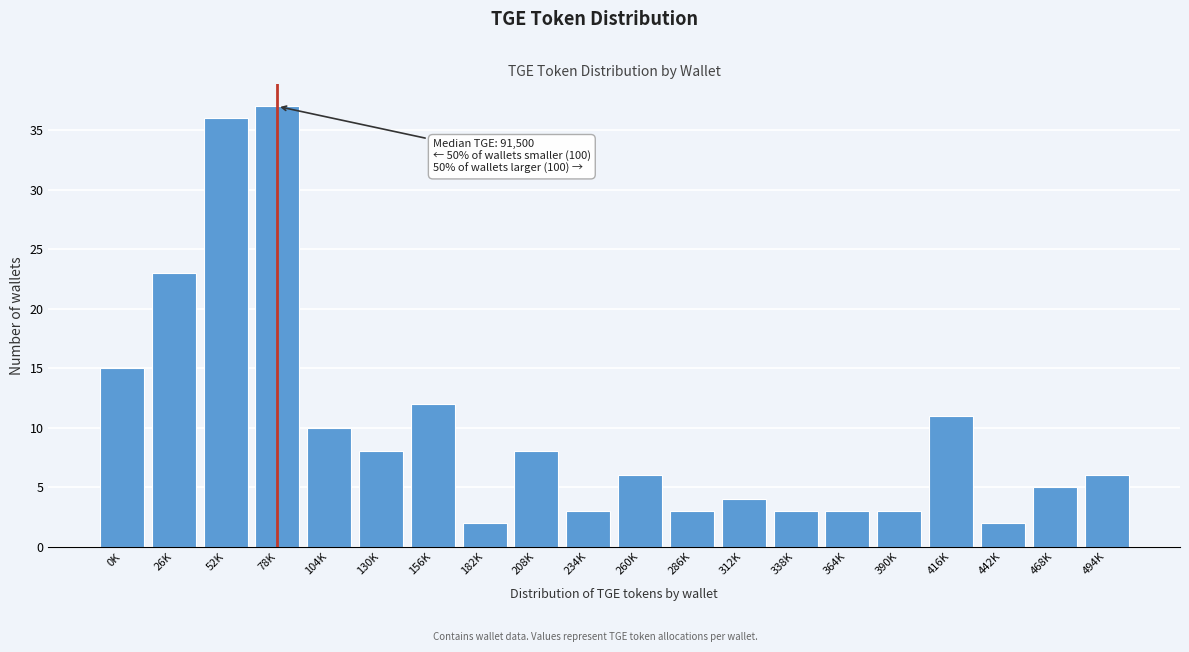

Reading right to left, list all the values displayed in this chart.

494K=6	468K=5	442K=2	416K=11	390K=3	364K=3	338K=3	312K=4	286K=3	260K=6	234K=3	208K=8	182K=2	156K=12	130K=8	104K=10	78K=37	52K=36	26K=23	0K=15